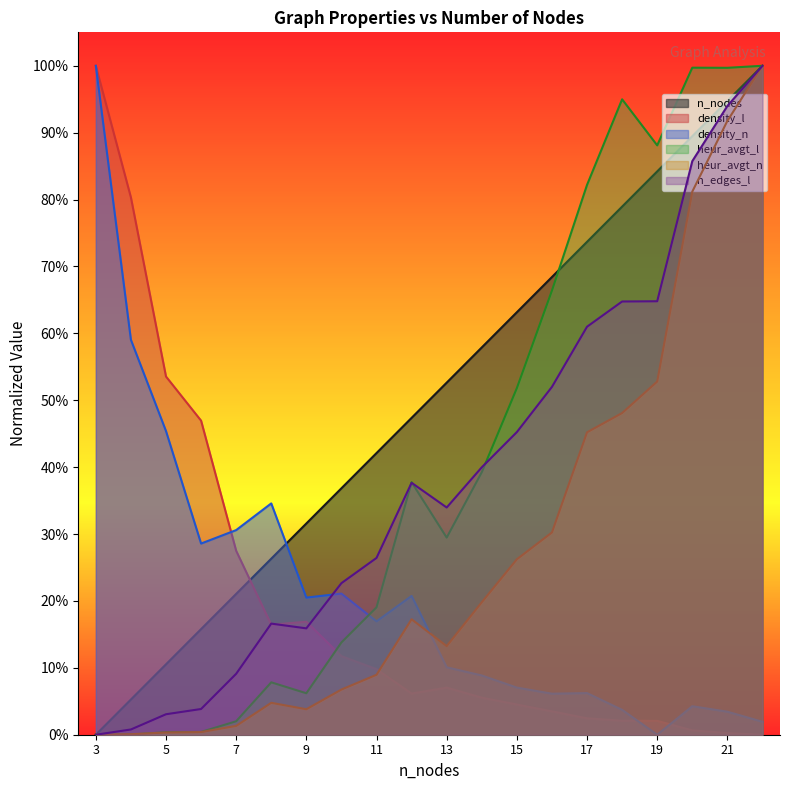

Reading right to left, transcribe all the data shown in this chart.

n_nodes: 1.0	0.9	0.9	0.8	0.8	0.7	0.7	0.6	0.6	0.5	0.5	0.4	0.4	0.3	0.3	0.2	0.2	0.1	0.1	0.0
density_l: 0.0	0.0	0.0	0.0	0.0	0.0	0.0	0.0	0.1	0.1	0.1	0.1	0.1	0.2	0.2	0.3	0.5	0.5	0.8	1.0
density_n: 0.0	0.0	0.0	0.0	0.0	0.1	0.1	0.1	0.1	0.1	0.2	0.2	0.2	0.2	0.3	0.3	0.3	0.5	0.6	1.0
heur_avgt_l: 1.0	1.0	1.0	0.9	0.9	0.8	0.7	0.5	0.4	0.3	0.4	0.2	0.1	0.1	0.1	0.0	0.0	0.0	0.0	0.0
heur_avgt_n: 1.0	0.9	0.8	0.5	0.5	0.5	0.3	0.3	0.2	0.1	0.2	0.1	0.1	0.0	0.0	0.0	0.0	0.0	0.0	0.0
n_edges_l: 1.0	0.9	0.9	0.6	0.6	0.6	0.5	0.5	0.4	0.3	0.4	0.3	0.2	0.2	0.2	0.1	0.0	0.0	0.0	0.0